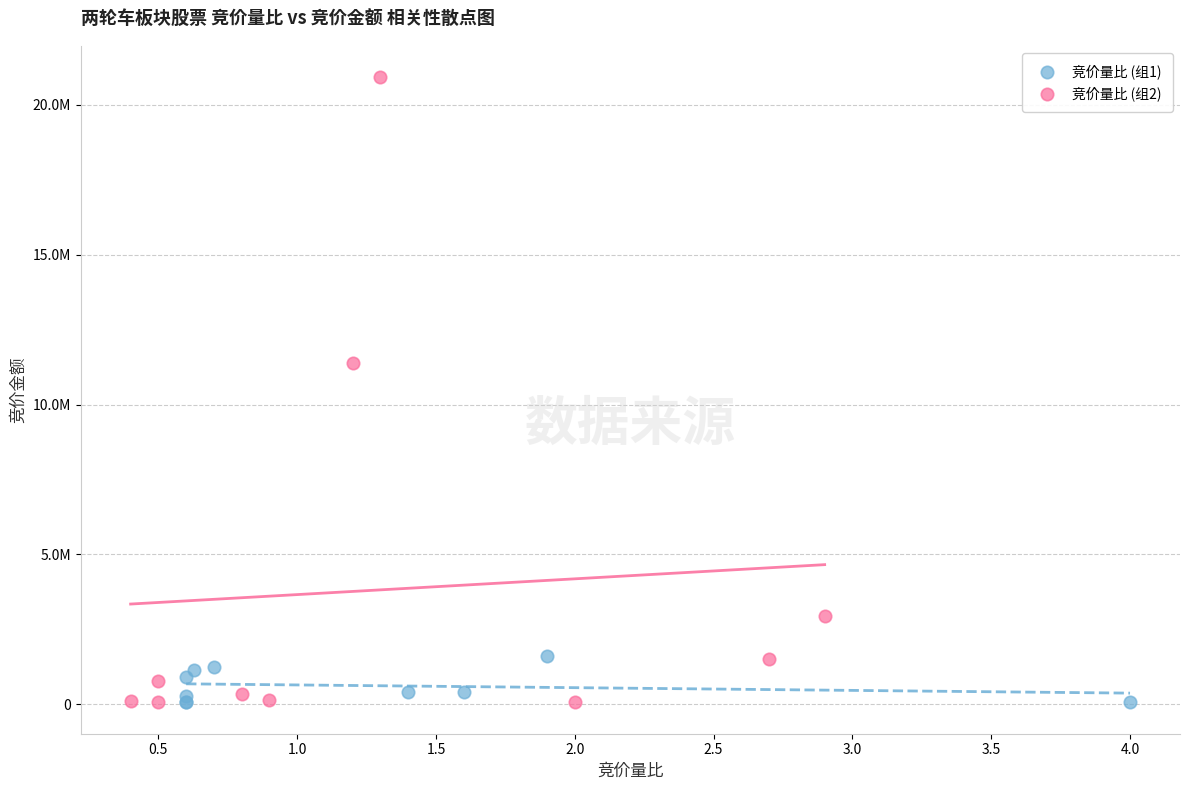

What are all the series names shown in the legend?

竞价量比 (组1), 竞价量比 (组2)